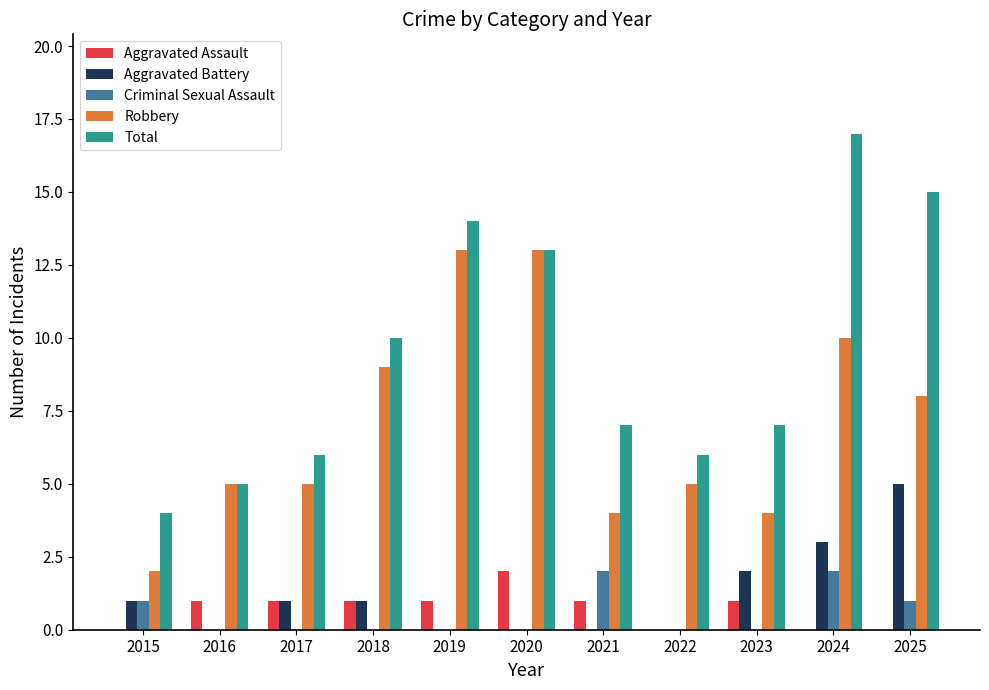

How many series are shown in this chart?

5